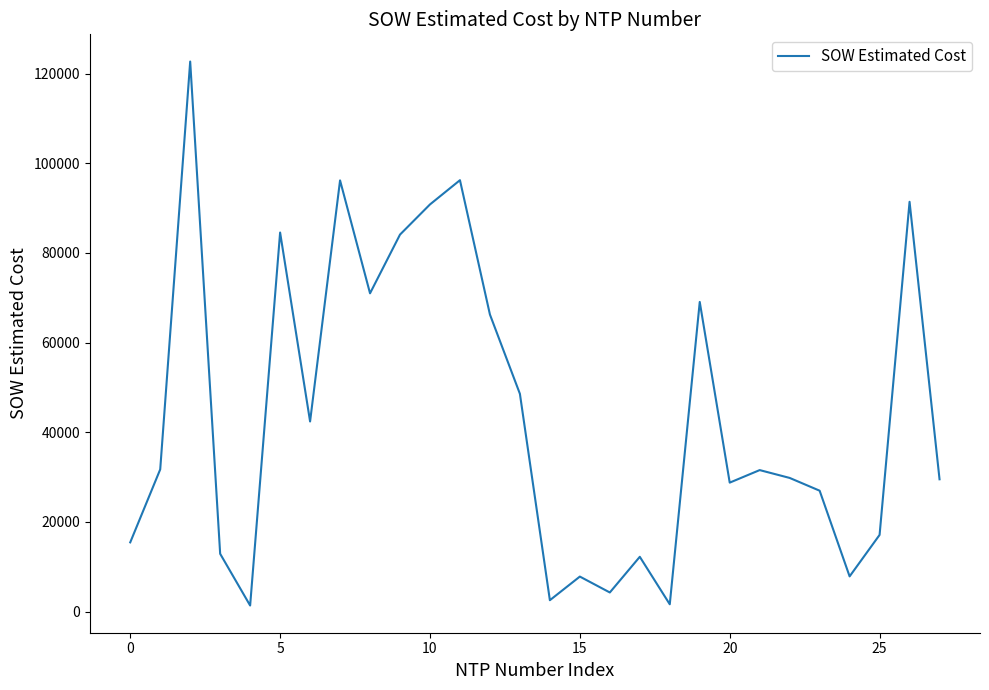

How many points are higher than both their immediate neighbors (excluding endpoints)?

9